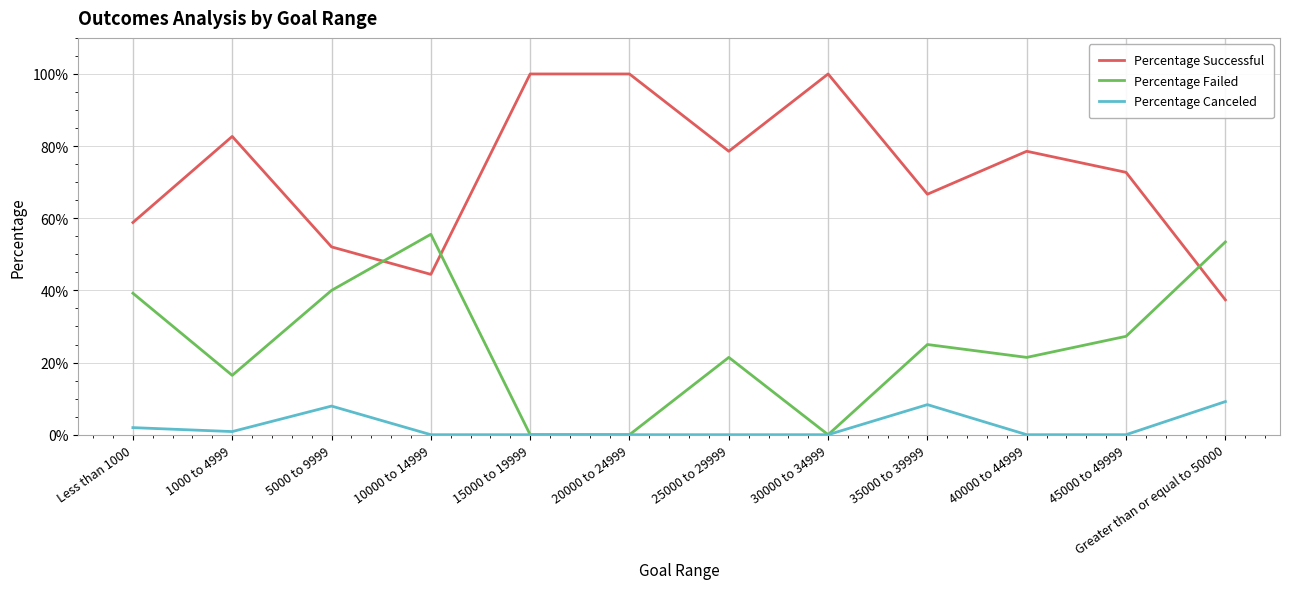

What are all the series names shown in the legend?

Percentage Successful, Percentage Failed, Percentage Canceled